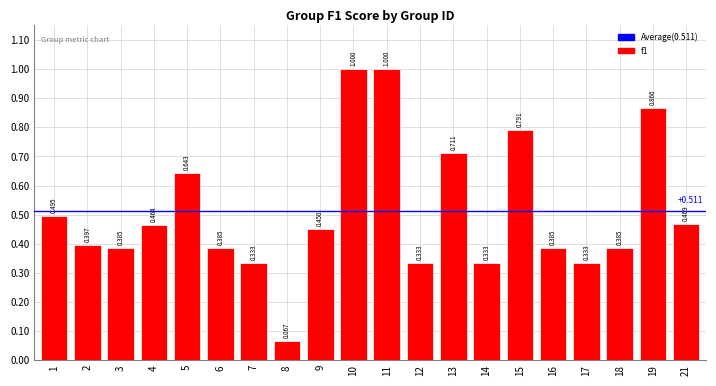

Between 11 and 13, which is larger?

11